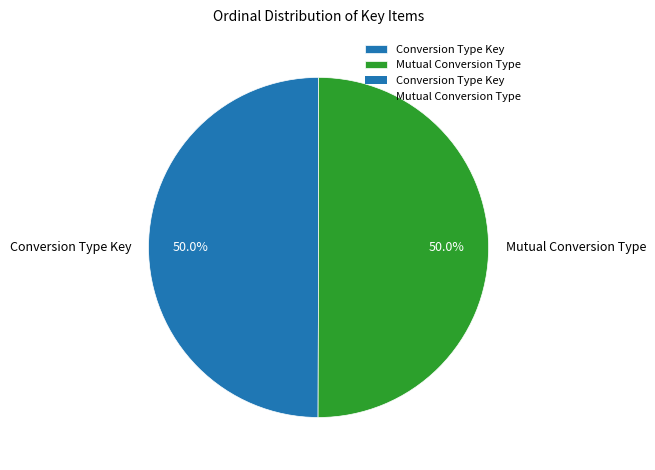

What is the ratio of the value at Conversion Type Key to the value at Mutual Conversion Type?

1.0